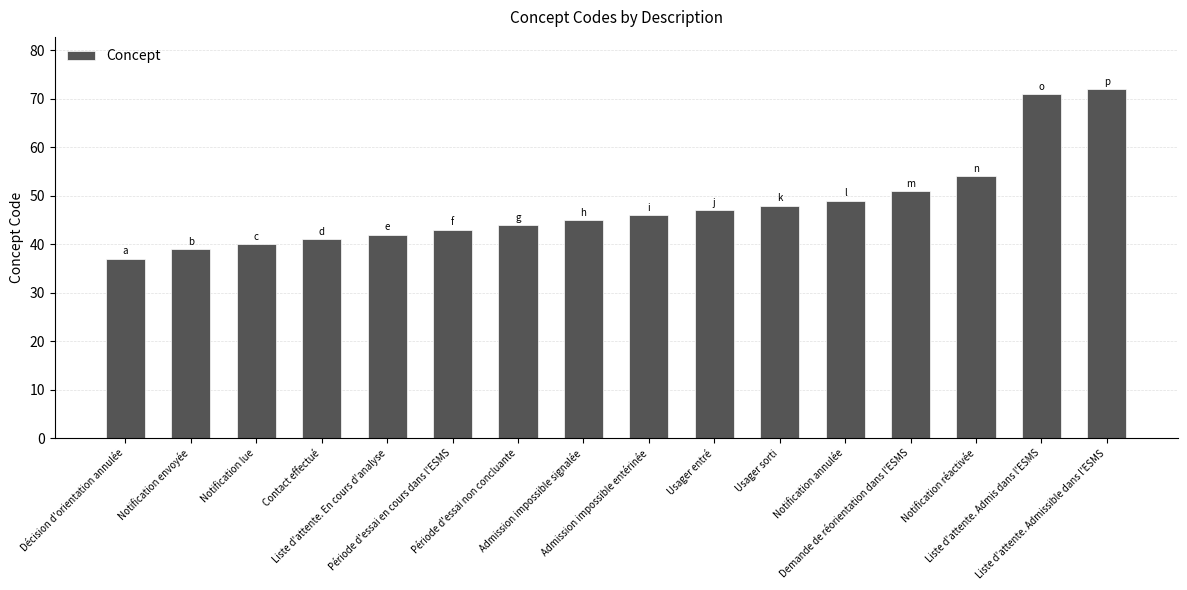

Reading right to left, what are all the values shown in this chart?

72	71	54	51	49	48	47	46	45	44	43	42	41	40	39	37